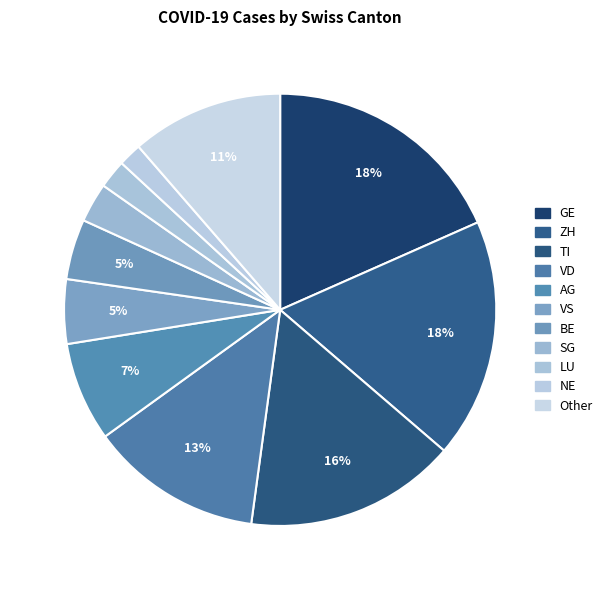

How many segments does this pie chart have?

11